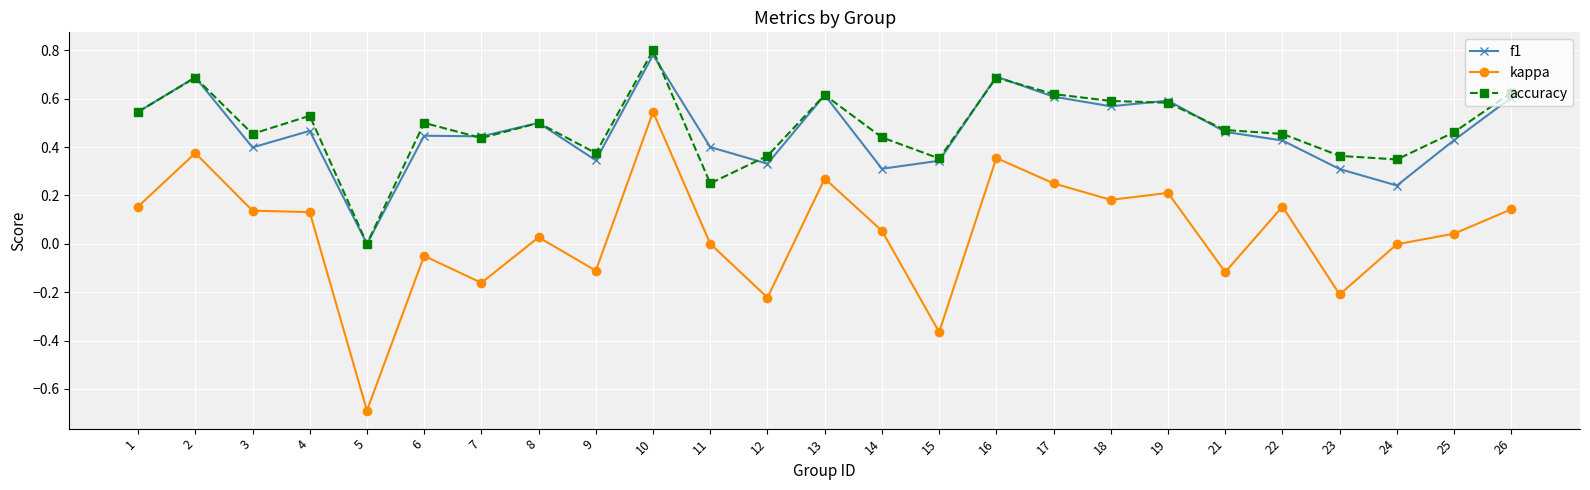

At which category does f1 reach its first local peak?

2